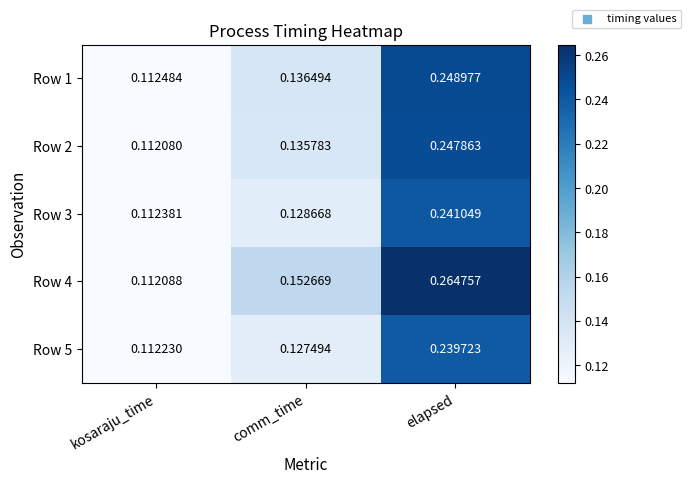

Is the value of Row 3 at comm_time greater than the value of Row 5 at elapsed?

No